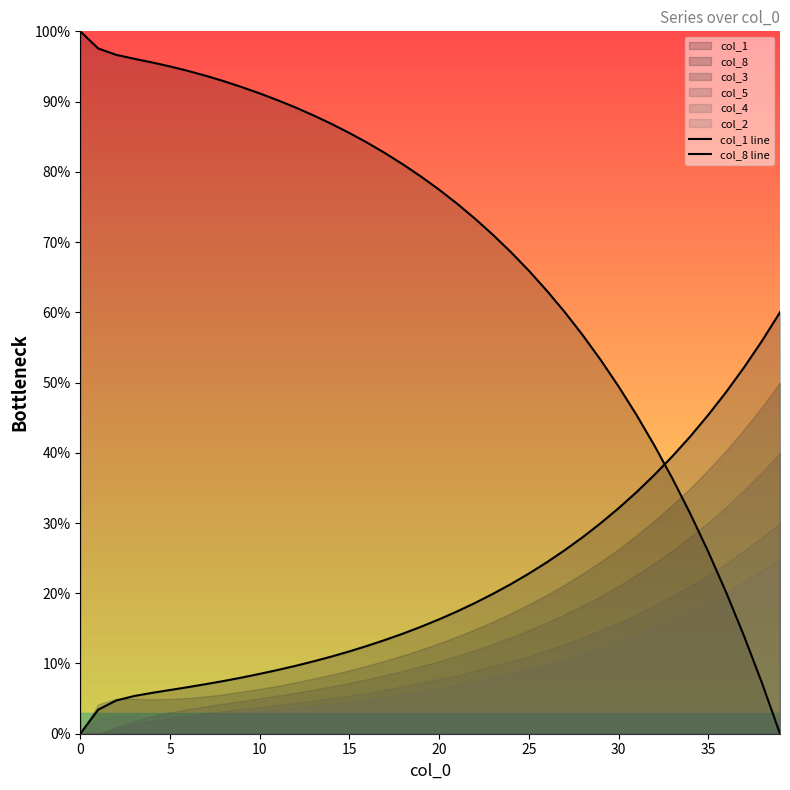

Is it true that col_8 line equals 3.1 at 15?

False